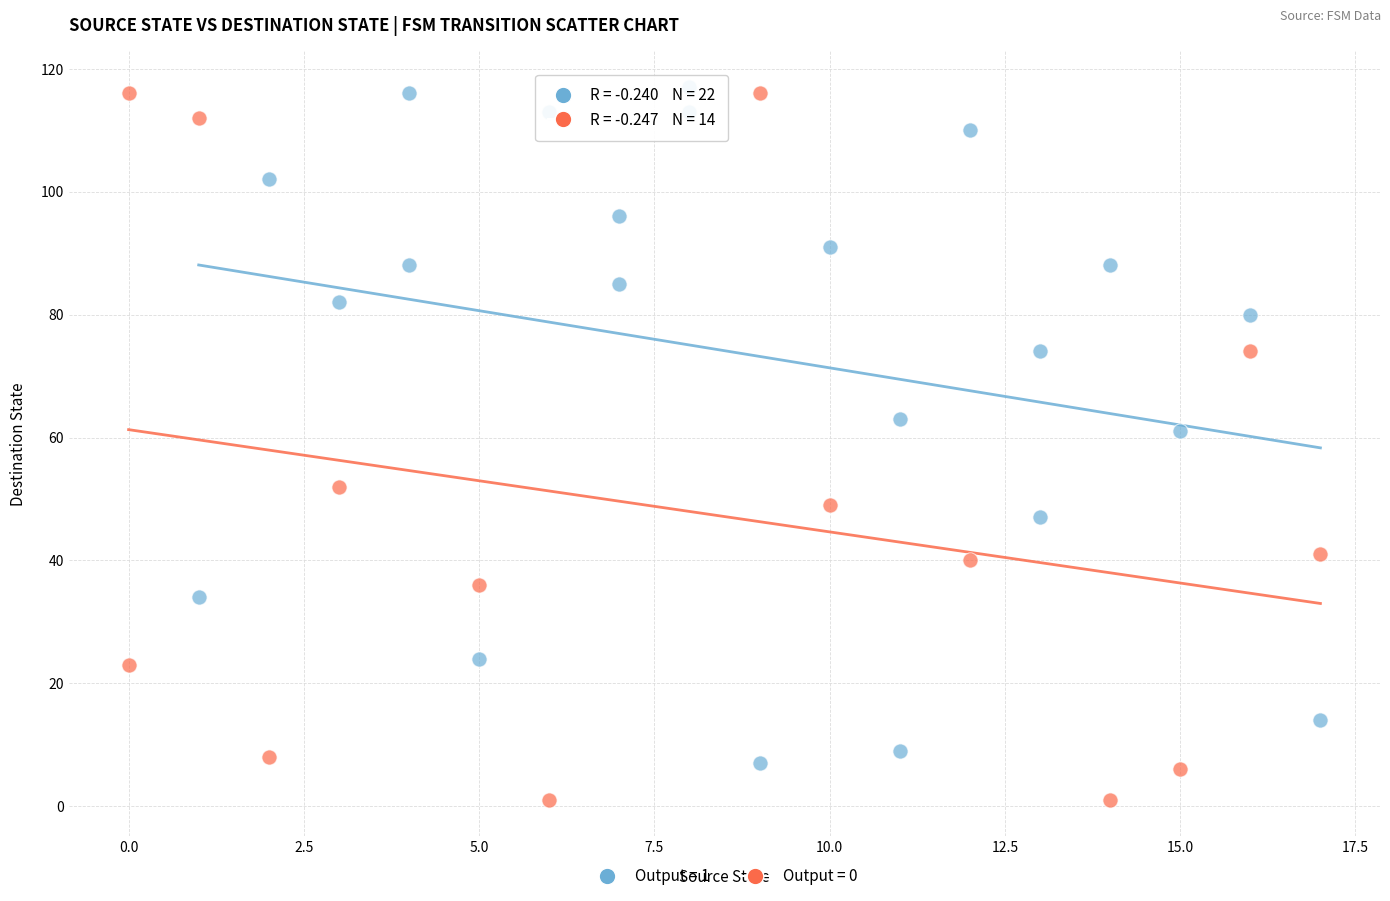

Which series contains the lowest Y value?

Output = 0